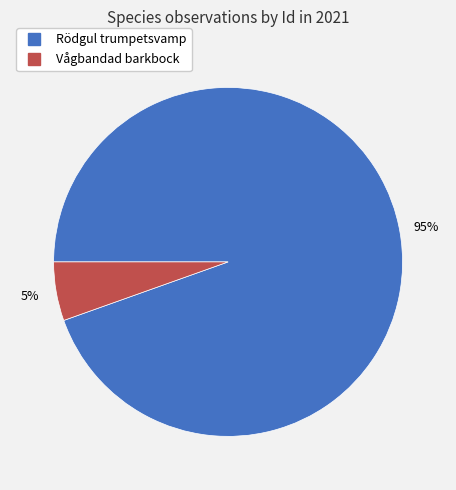

Is there any slice that represents more than half of the pie?

Yes